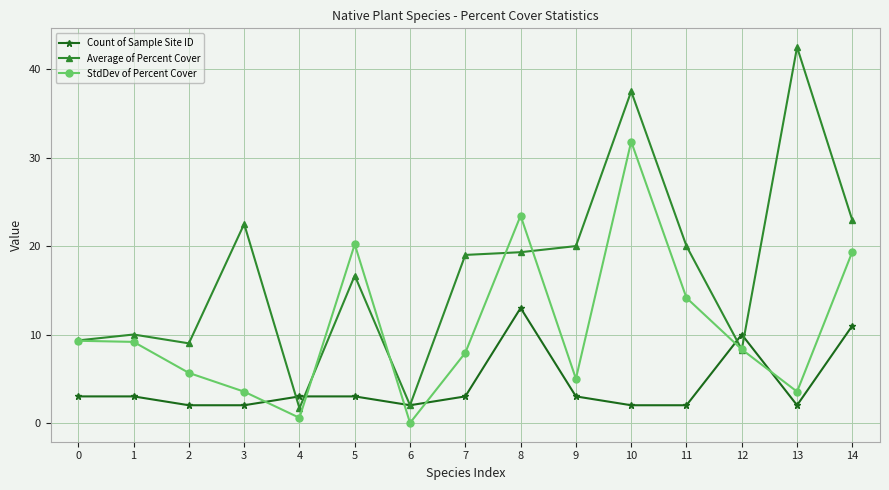

At how many categories does at least one series exceed 27?

2